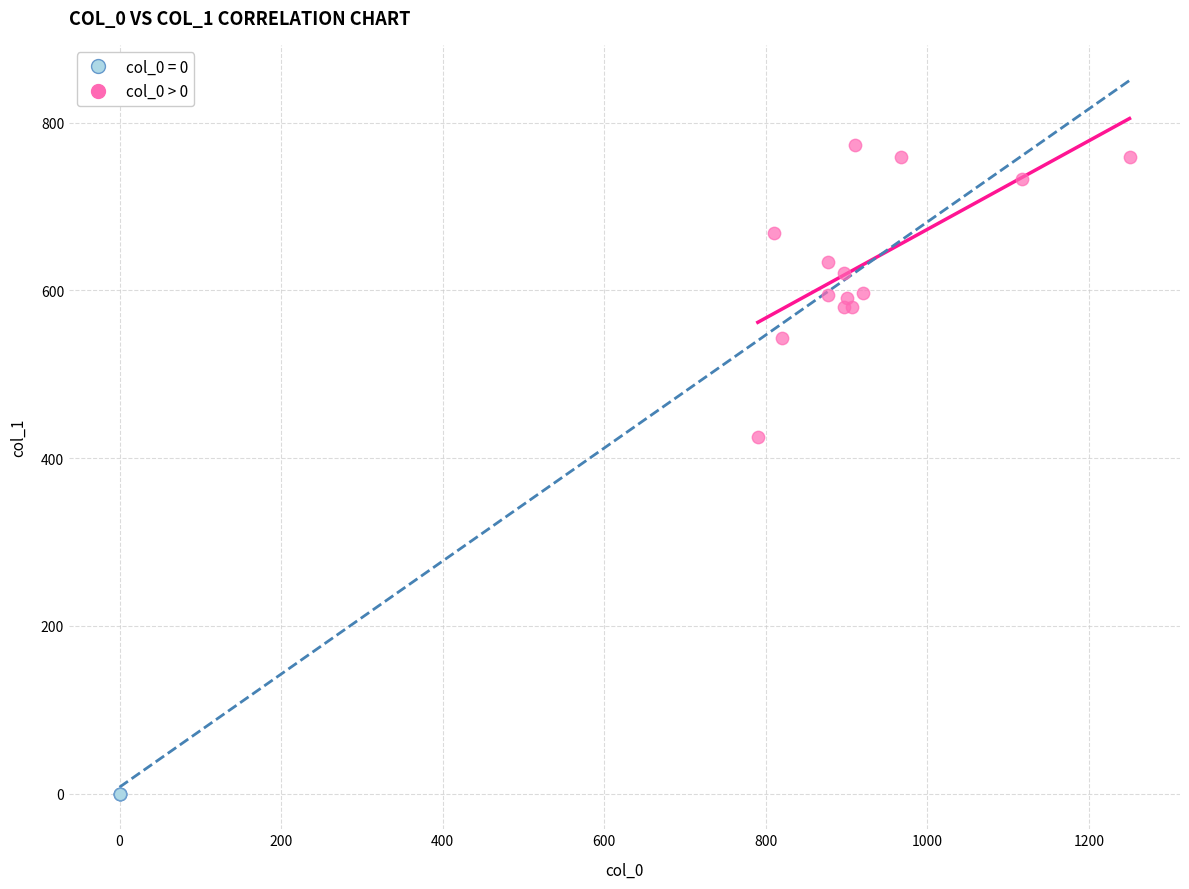

Which series contains the highest Y value?

col_0 > 0